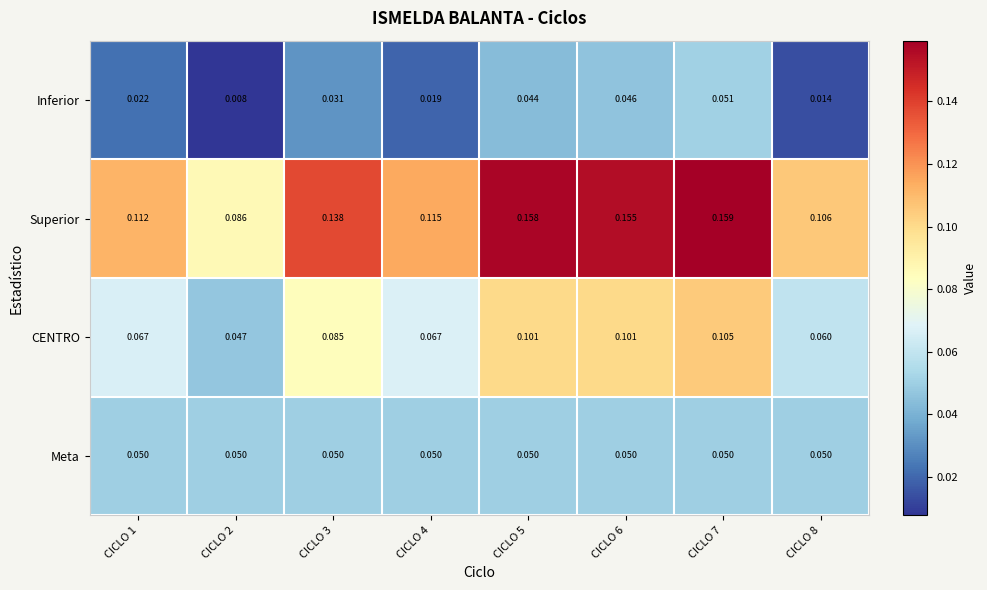

Which category has the highest value across all series?

CICLO 7